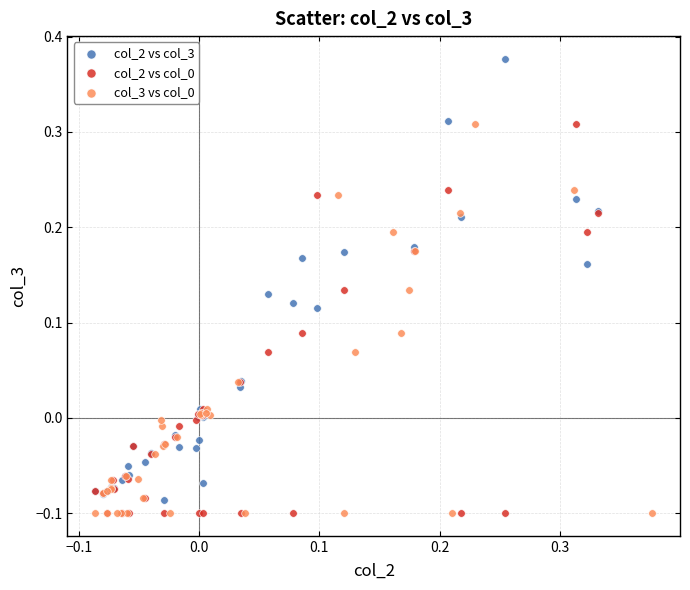

Which series has the largest Y range (max minus min)?

col_2 vs col_3